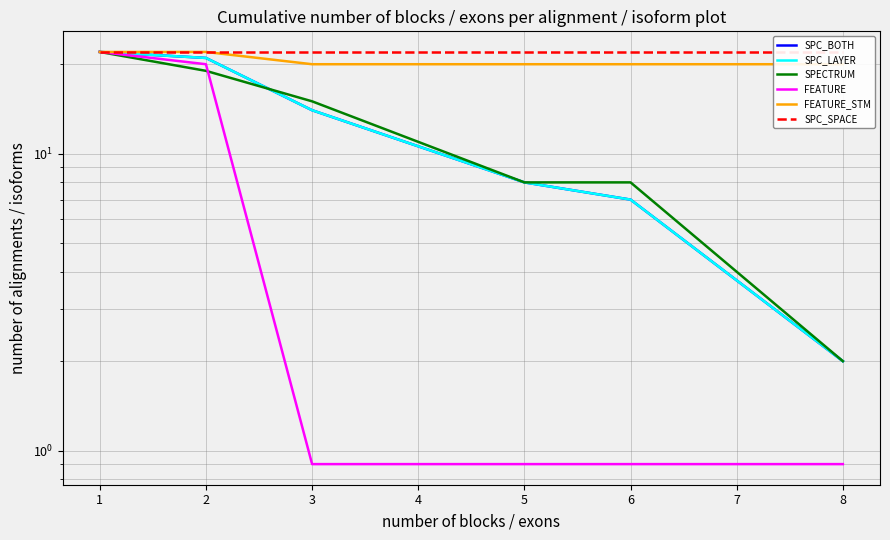

What is the difference between the maximum and second lowest values in the SPC_LAYER series?

20.0